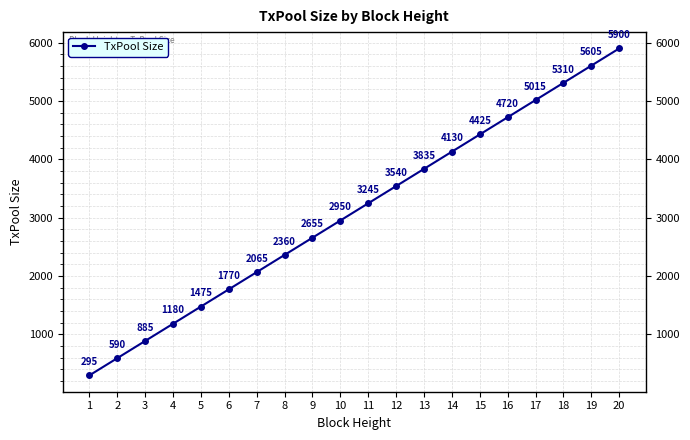

Approximately how many times larger is the value at 5 compared to 1?

5.0